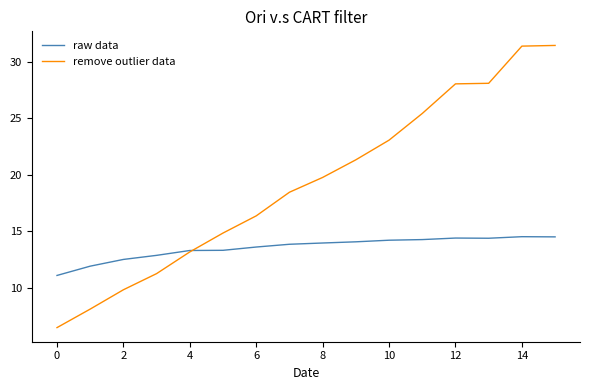

List the series in order of their overall mean, lowest first.

raw data, remove outlier data